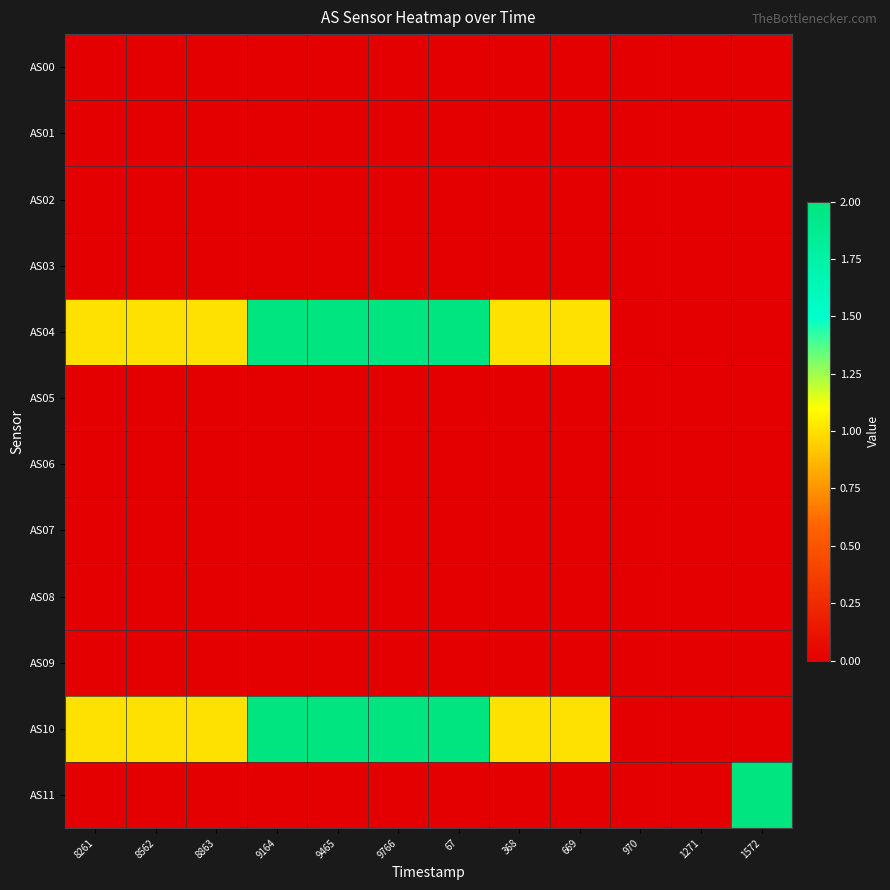

Reading left to right, transcribe all the data shown in this chart.

AS00: 8261=0	8562=0	8863=0	9164=0	9465=0	9766=0	67=0	368=0	669=0	970=0	1271=0	1572=0
AS01: 8261=0	8562=0	8863=0	9164=0	9465=0	9766=0	67=0	368=0	669=0	970=0	1271=0	1572=0
AS02: 8261=0	8562=0	8863=0	9164=0	9465=0	9766=0	67=0	368=0	669=0	970=0	1271=0	1572=0
AS03: 8261=0	8562=0	8863=0	9164=0	9465=0	9766=0	67=0	368=0	669=0	970=0	1271=0	1572=0
AS04: 8261=1	8562=1	8863=1	9164=2	9465=2	9766=2	67=2	368=1	669=1	970=0	1271=0	1572=0
AS05: 8261=0	8562=0	8863=0	9164=0	9465=0	9766=0	67=0	368=0	669=0	970=0	1271=0	1572=0
AS06: 8261=0	8562=0	8863=0	9164=0	9465=0	9766=0	67=0	368=0	669=0	970=0	1271=0	1572=0
AS07: 8261=0	8562=0	8863=0	9164=0	9465=0	9766=0	67=0	368=0	669=0	970=0	1271=0	1572=0
AS08: 8261=0	8562=0	8863=0	9164=0	9465=0	9766=0	67=0	368=0	669=0	970=0	1271=0	1572=0
AS09: 8261=0	8562=0	8863=0	9164=0	9465=0	9766=0	67=0	368=0	669=0	970=0	1271=0	1572=0
AS10: 8261=1	8562=1	8863=1	9164=2	9465=2	9766=2	67=2	368=1	669=1	970=0	1271=0	1572=0
AS11: 8261=0	8562=0	8863=0	9164=0	9465=0	9766=0	67=0	368=0	669=0	970=0	1271=0	1572=2